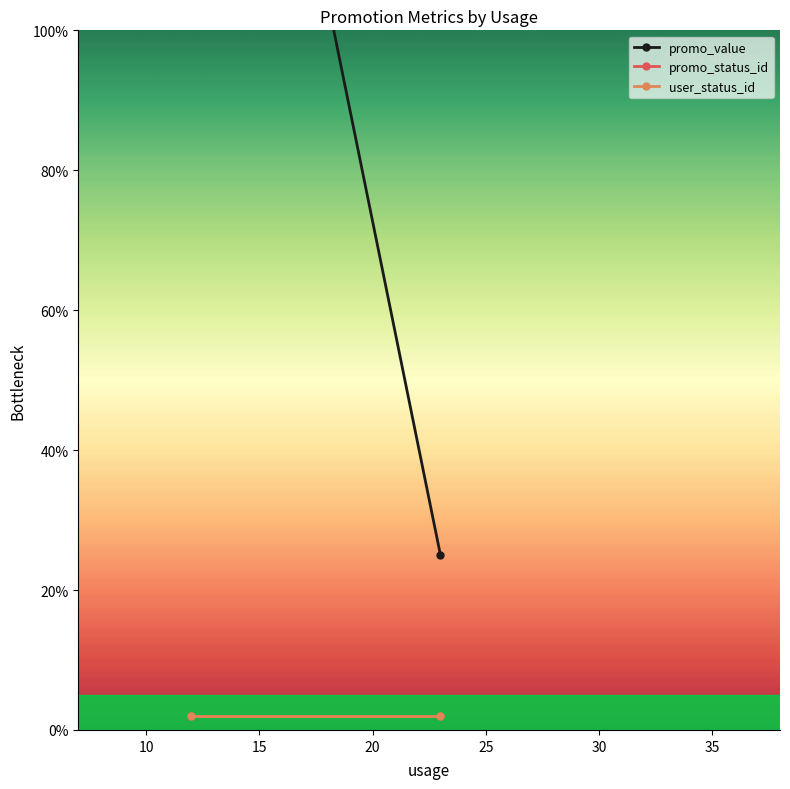

How many lines are shown in the chart?

3